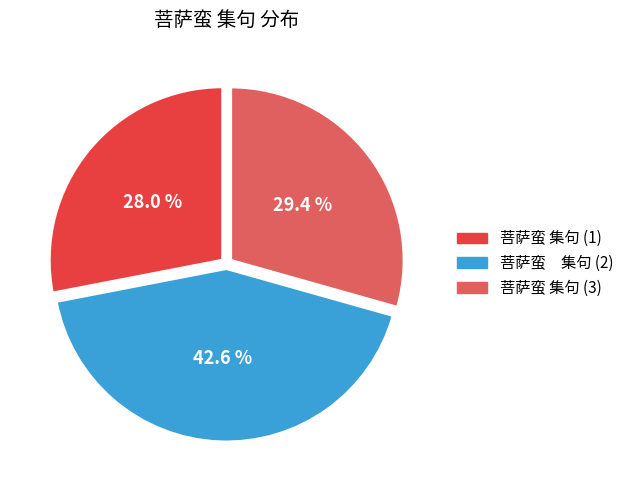

How many slices are in this pie chart?

3